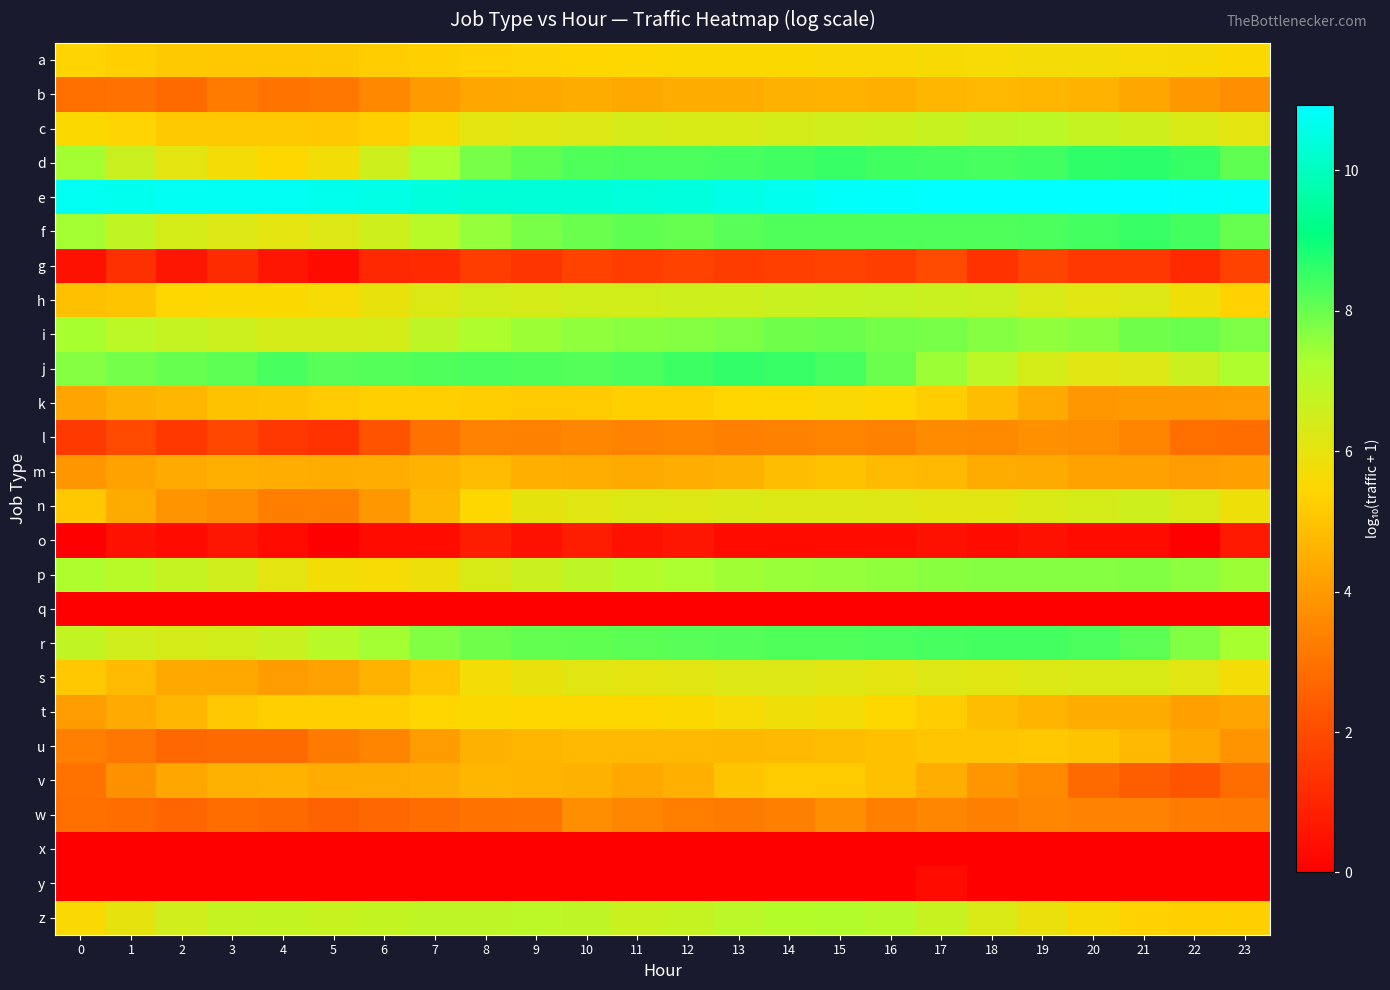

What is the greatest value displayed?

10.9